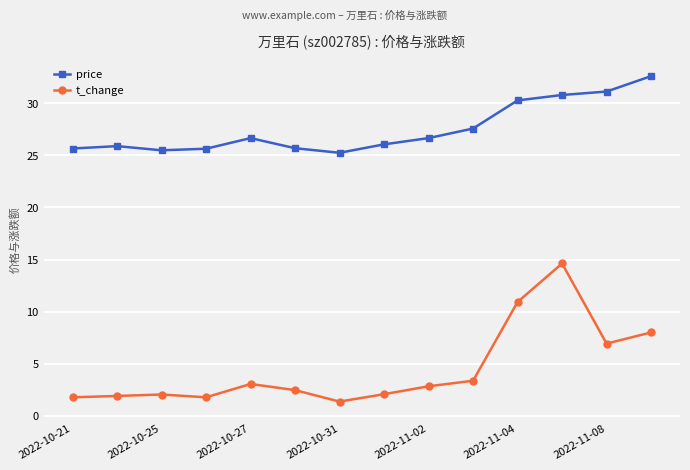

True or false: t_change and price intersect in this chart.

False